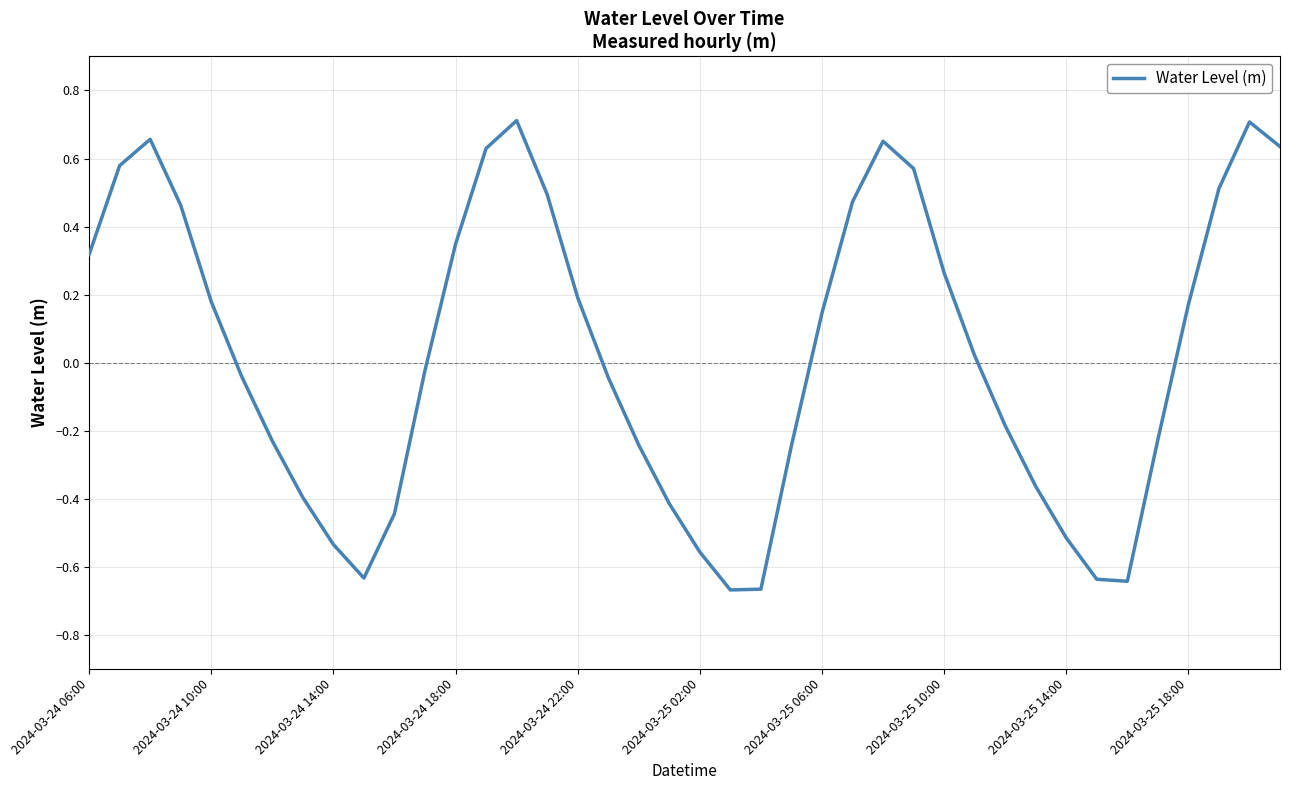

What is the difference between the maximum and minimum values?

1.4